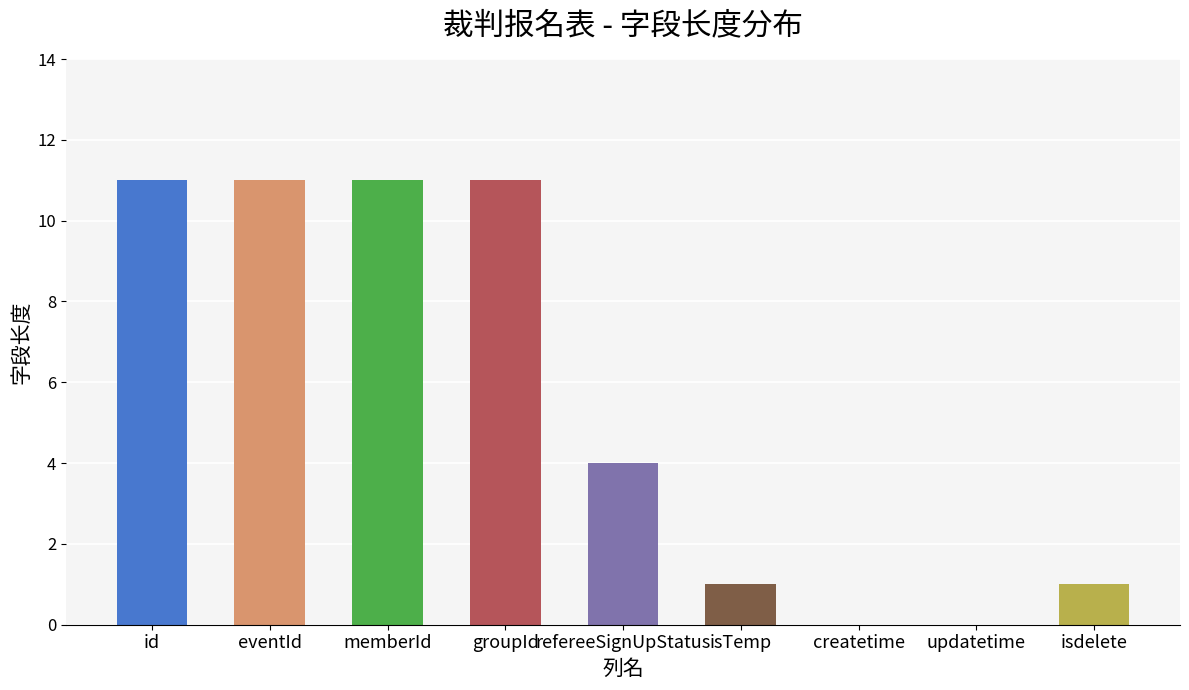

What value does the data have at id?

11